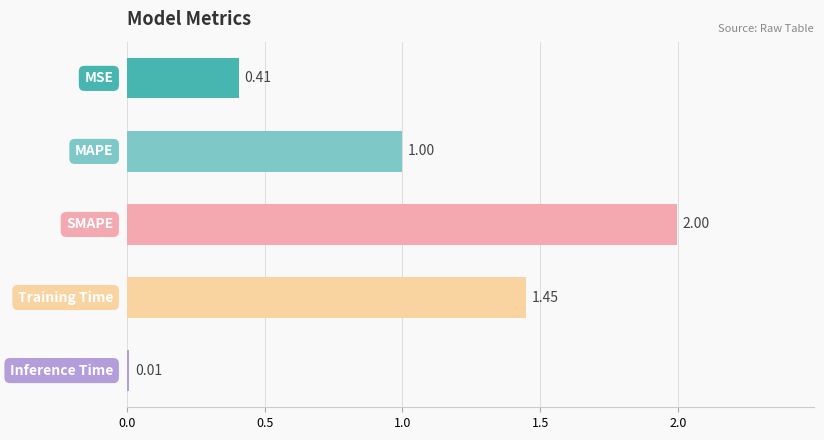

What is the difference between the second highest and minimum values?

1.4